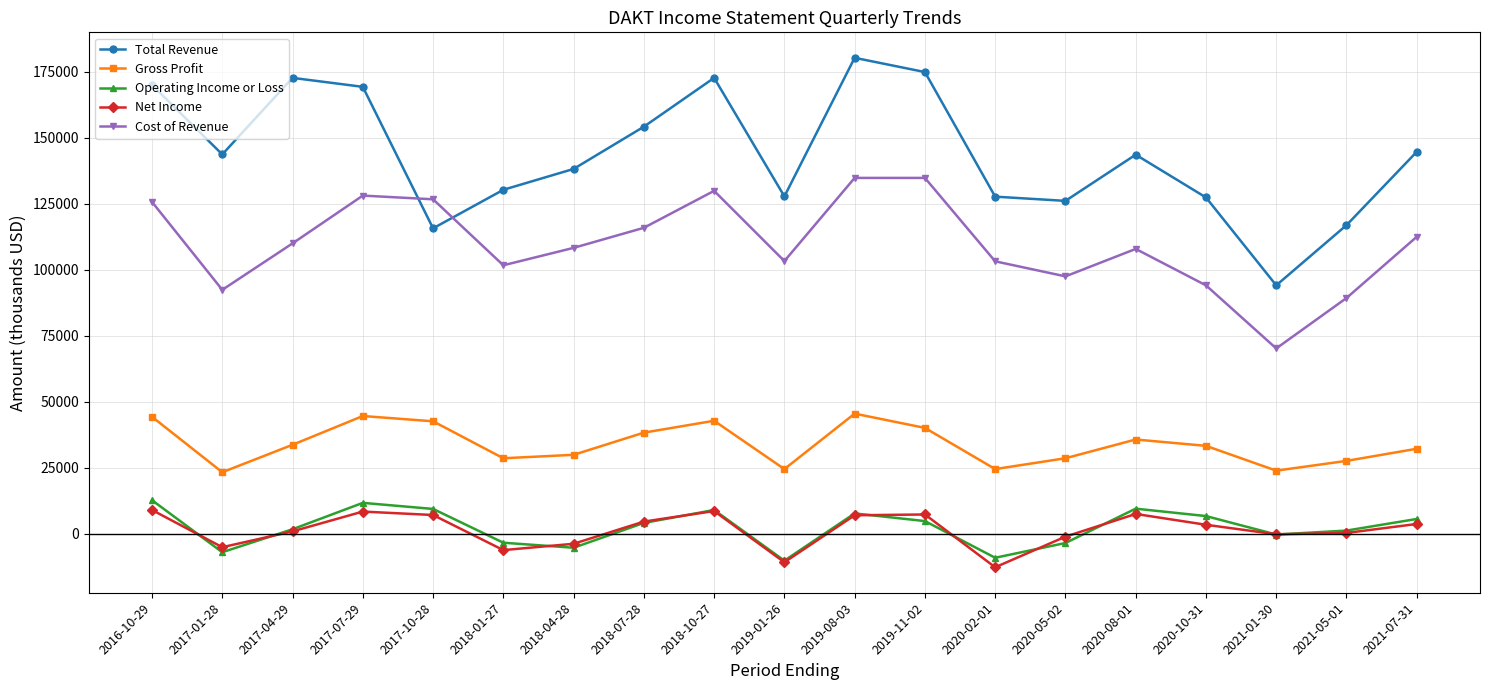

What is the average value of the Total Revenue series?

143700